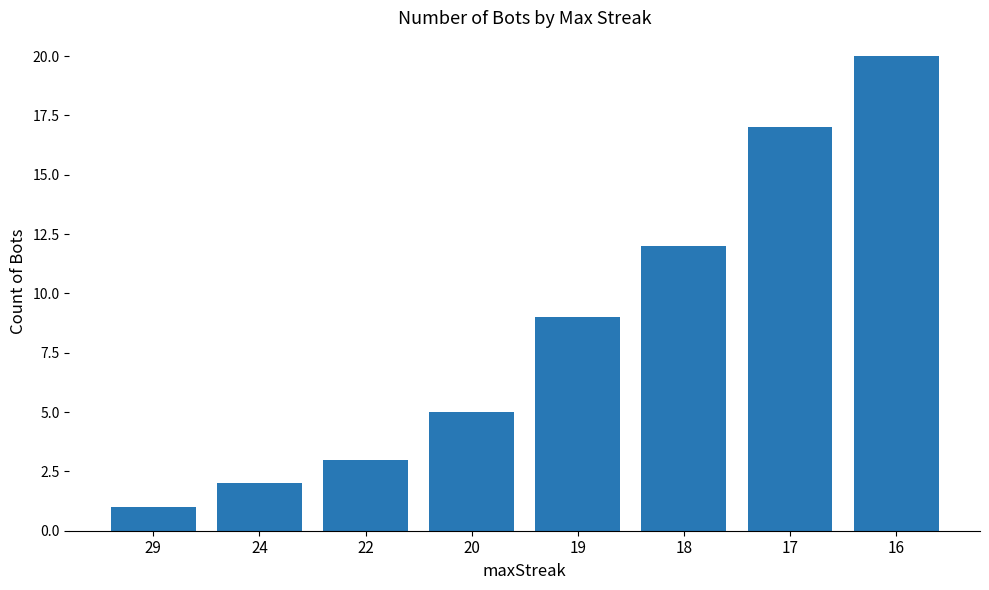

Reading left to right, extract all data points from this chart.

1	2	3	5	9	12	17	20